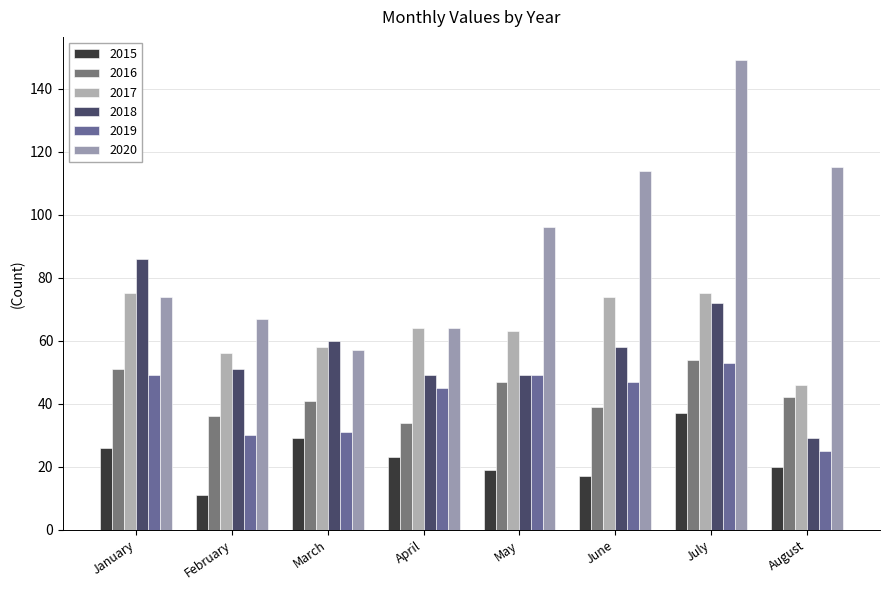

Reading left to right, list all the values displayed in this chart.

2015: January=26	February=11	March=29	April=23	May=19	June=17	July=37	August=20
2016: January=51	February=36	March=41	April=34	May=47	June=39	July=54	August=42
2017: January=75	February=56	March=58	April=64	May=63	June=74	July=75	August=46
2018: January=86	February=51	March=60	April=49	May=49	June=58	July=72	August=29
2019: January=49	February=30	March=31	April=45	May=49	June=47	July=53	August=25
2020: January=74	February=67	March=57	April=64	May=96	June=114	July=149	August=115